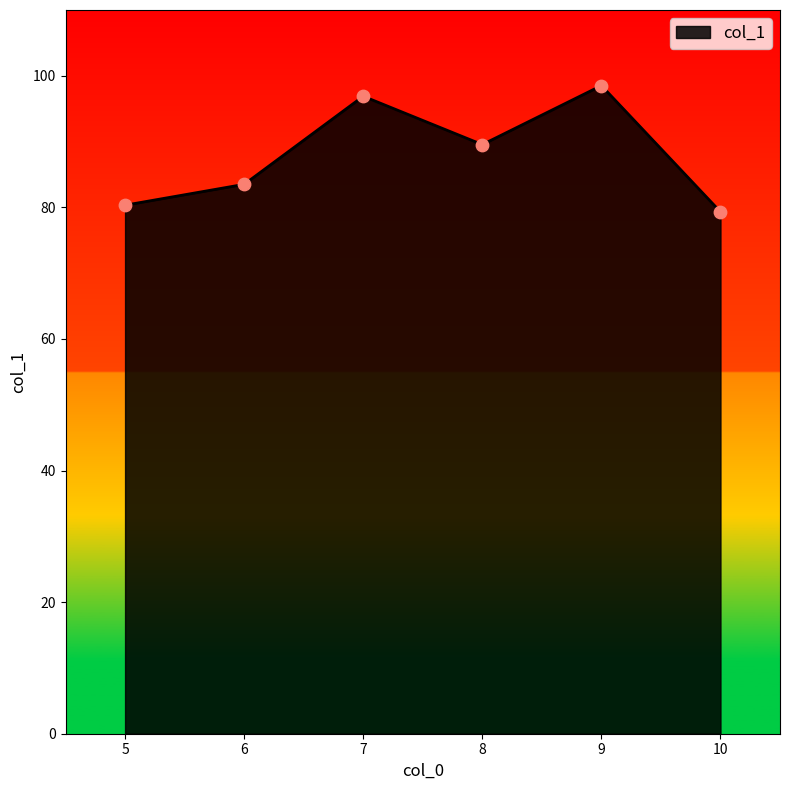

Approximately how many times larger is the value at 9 compared to 5?

1.2